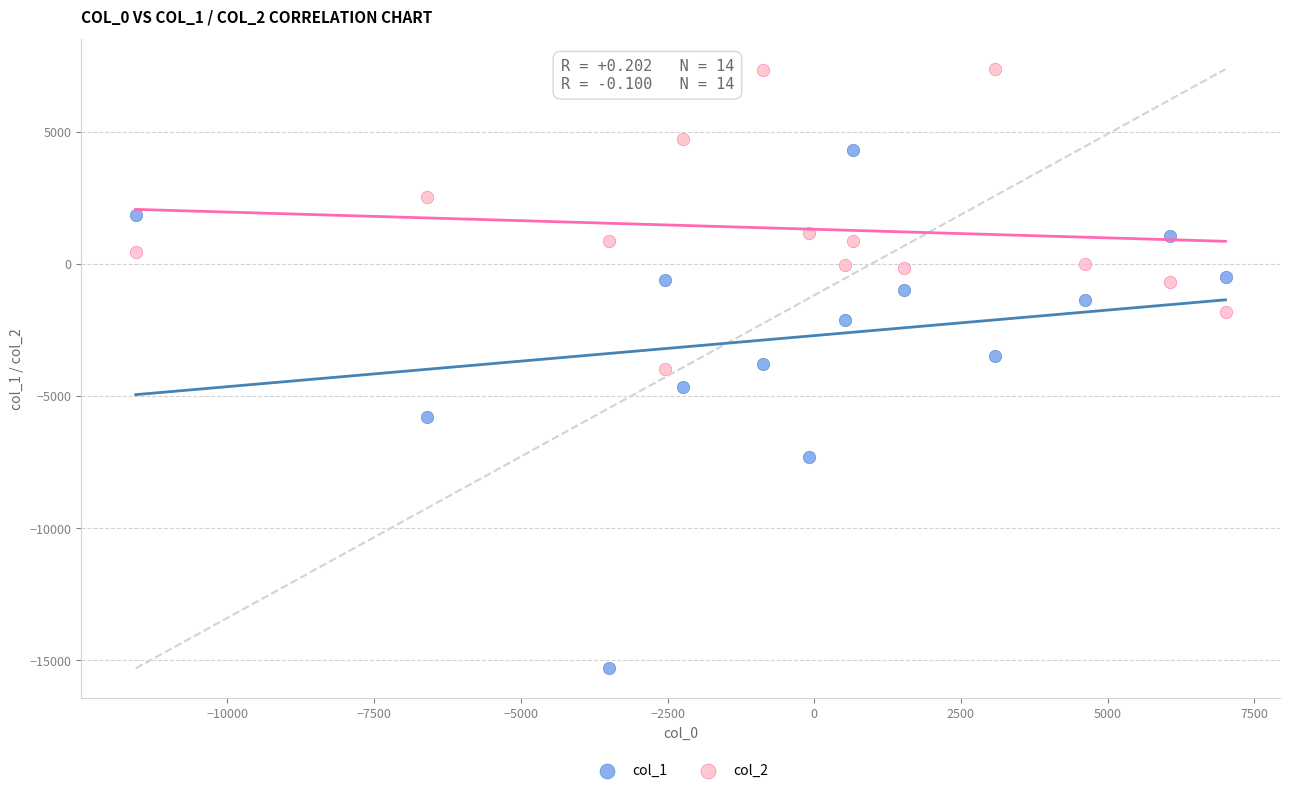

What is the X range (max minus min) for the scatter plot?

18572.3